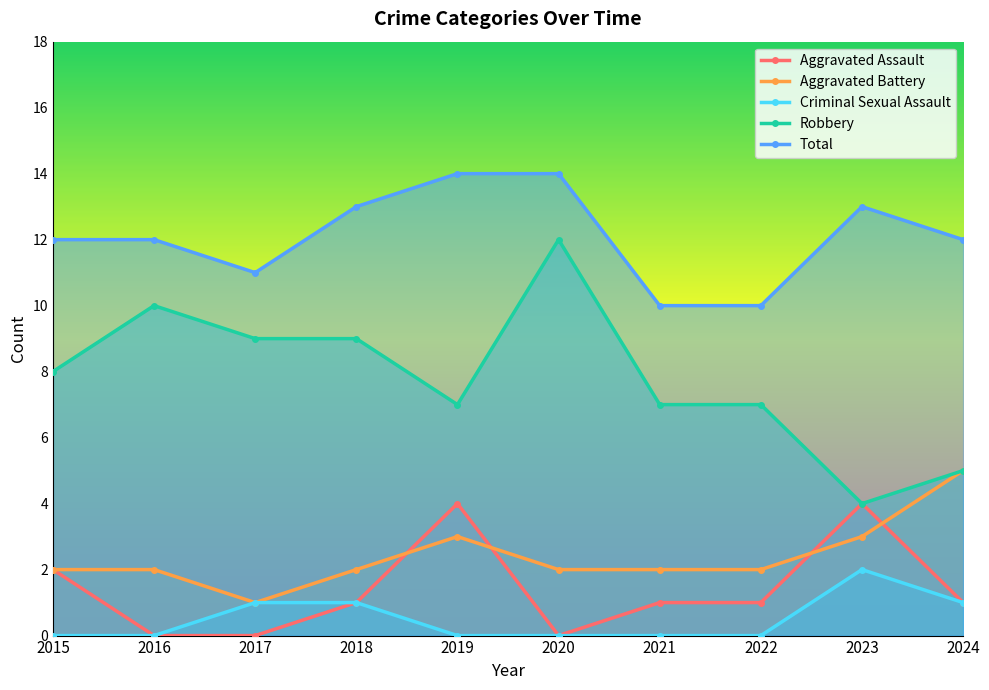

Rank the series by their maximum value, from lowest to highest.

Criminal Sexual Assault, Aggravated Assault, Aggravated Battery, Robbery, Total